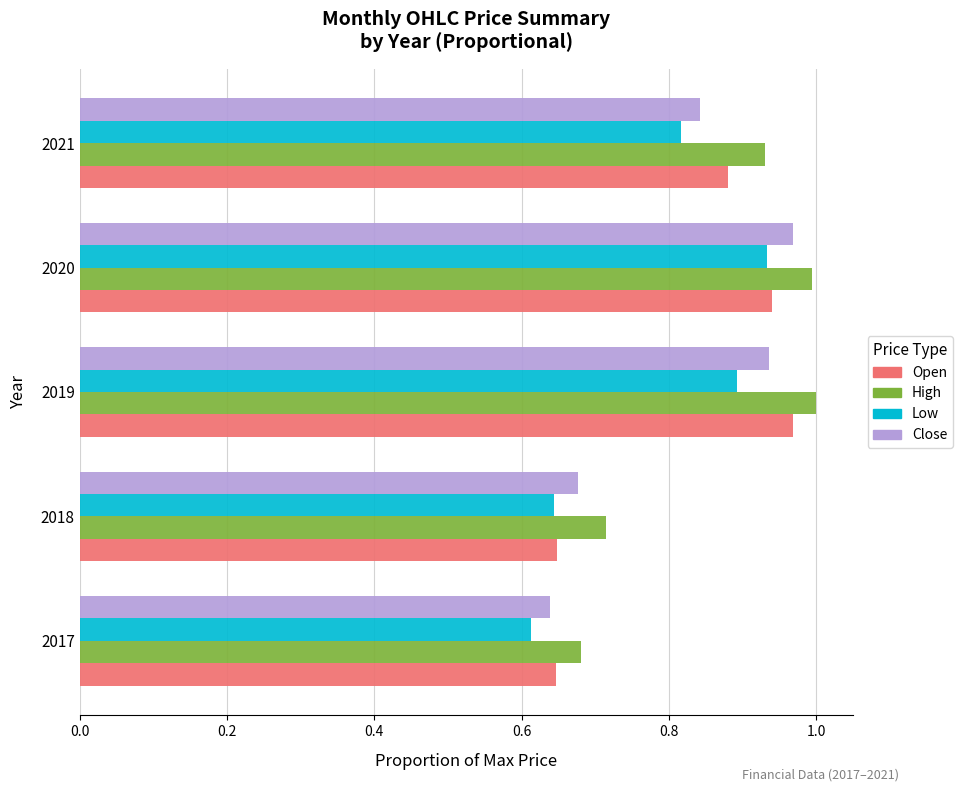

Which series changed the most between 2017 and 2021?

High